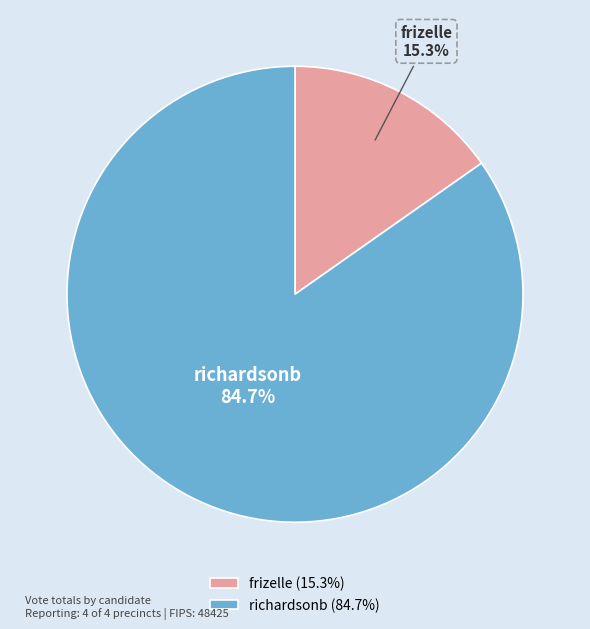

Count the number of slices in the pie.

2